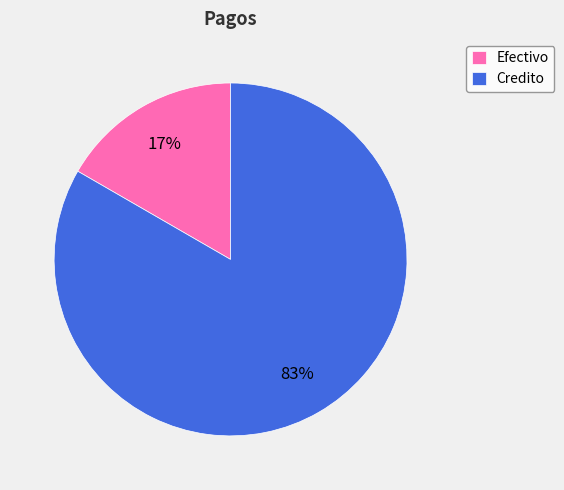

Which has a higher value, Credito or Efectivo?

Credito